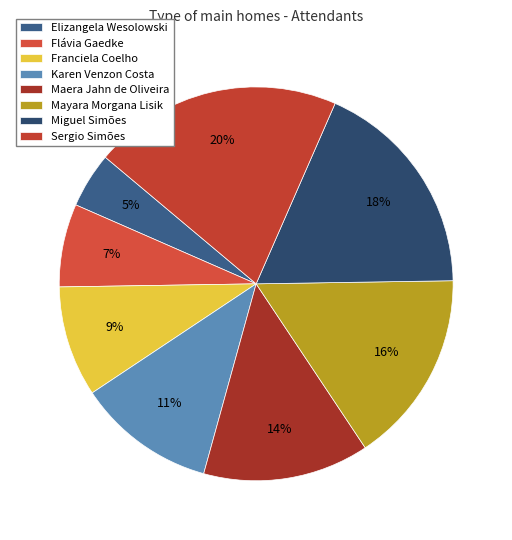

What is the ratio of the value at Karen Venzon Costa to the value at Mayara Morgana Lisik?

0.7